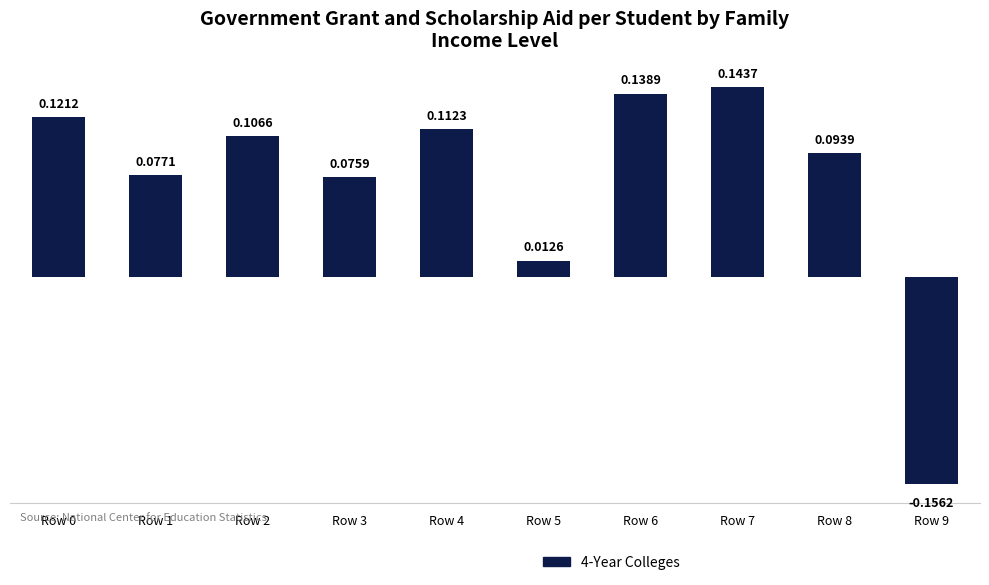

How many distinct data groups are displayed?

1